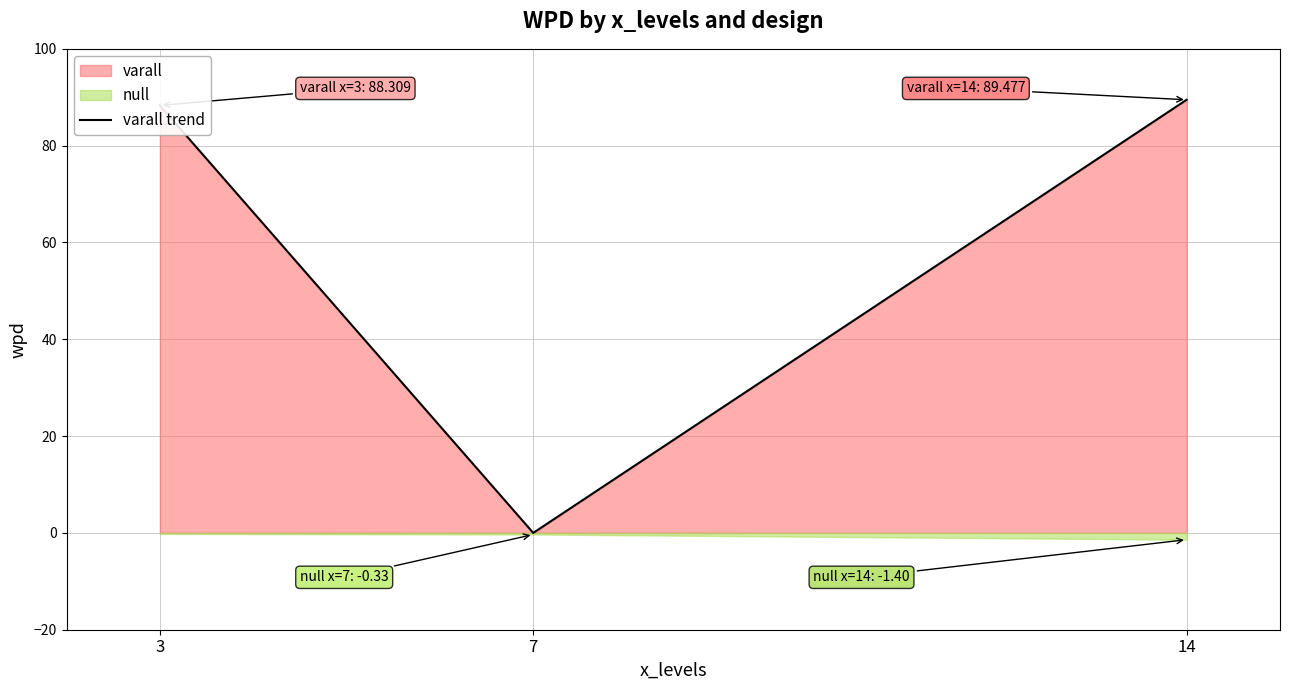

At which label does the data first exceed 88?

3